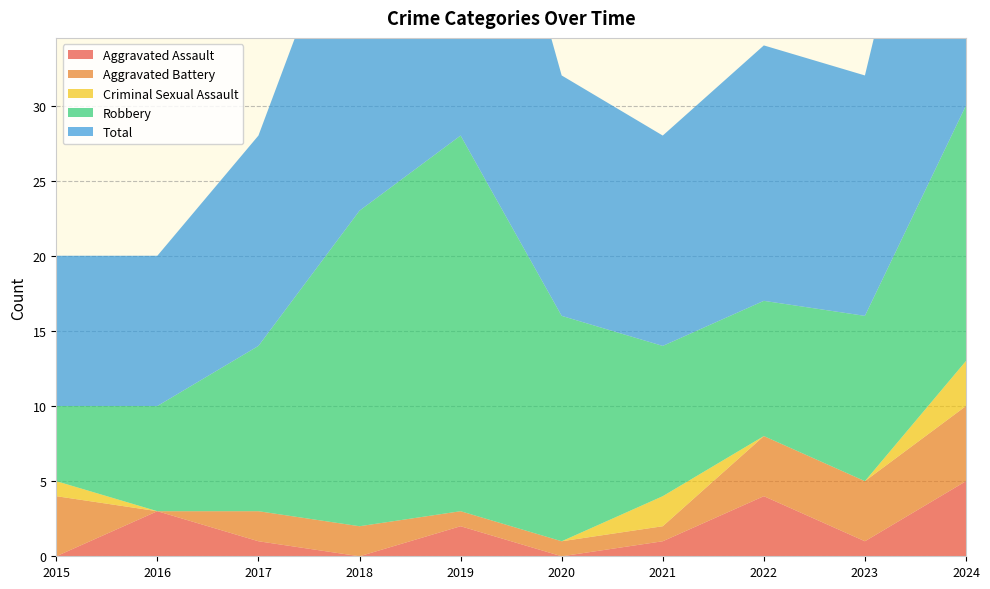

Reading left to right, transcribe all the data shown in this chart.

Aggravated Assault: 2015=0	2016=3	2017=1	2018=0	2019=2	2020=0	2021=1	2022=4	2023=1	2024=5
Aggravated Battery: 2015=4	2016=0	2017=2	2018=2	2019=1	2020=1	2021=1	2022=4	2023=4	2024=5
Criminal Sexual Assault: 2015=1	2016=0	2017=0	2018=0	2019=0	2020=0	2021=2	2022=0	2023=0	2024=3
Robbery: 2015=5	2016=7	2017=11	2018=21	2019=25	2020=15	2021=10	2022=9	2023=11	2024=17
Total: 2015=10	2016=10	2017=14	2018=23	2019=28	2020=16	2021=14	2022=17	2023=16	2024=30